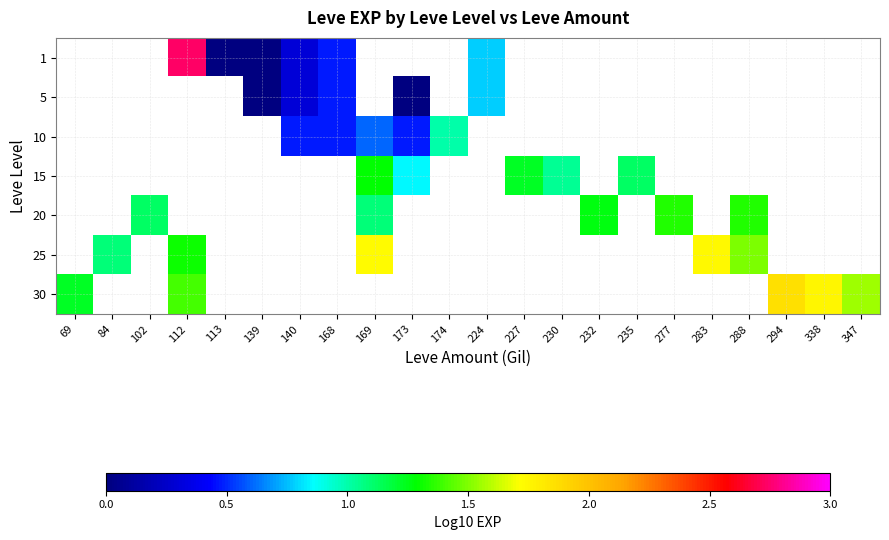

Which category has the lowest value across all series?

113